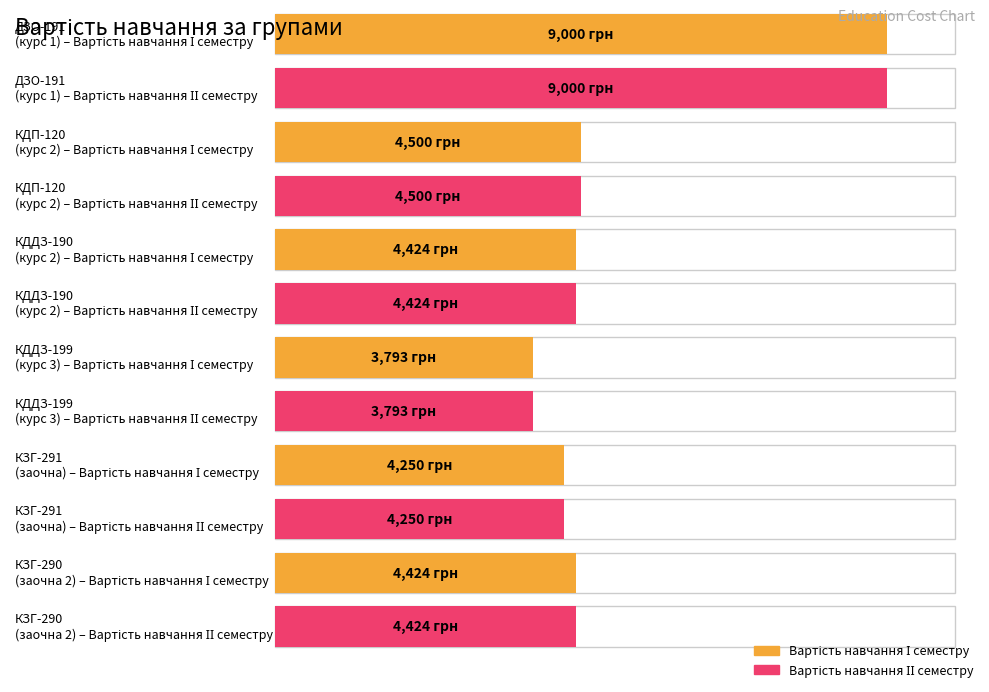

Which series has the widest spread of values?

Вартість навчання І семестру